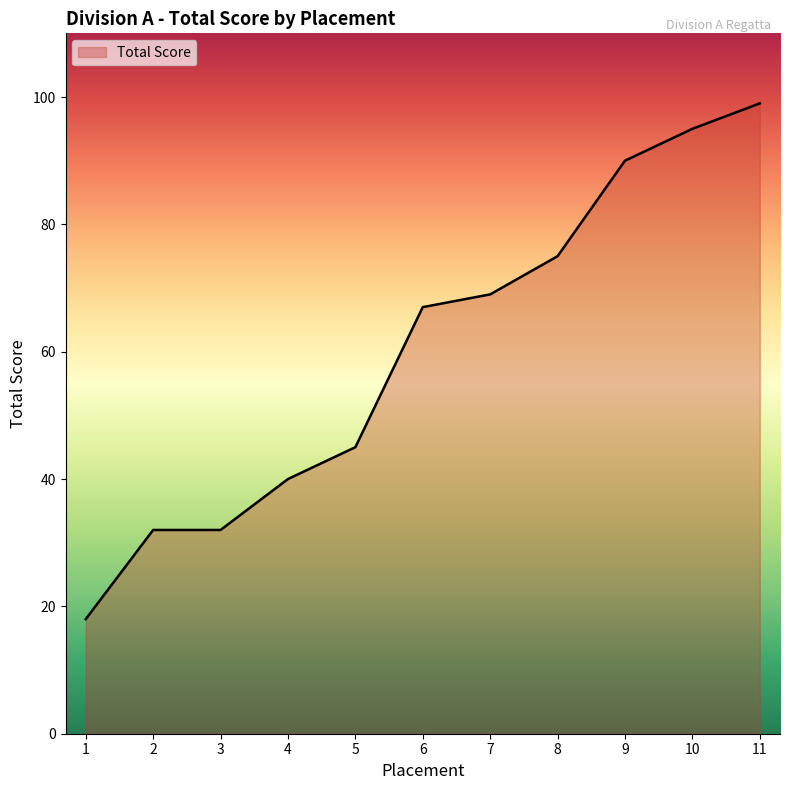

What is the difference between the maximum and second lowest values?

67